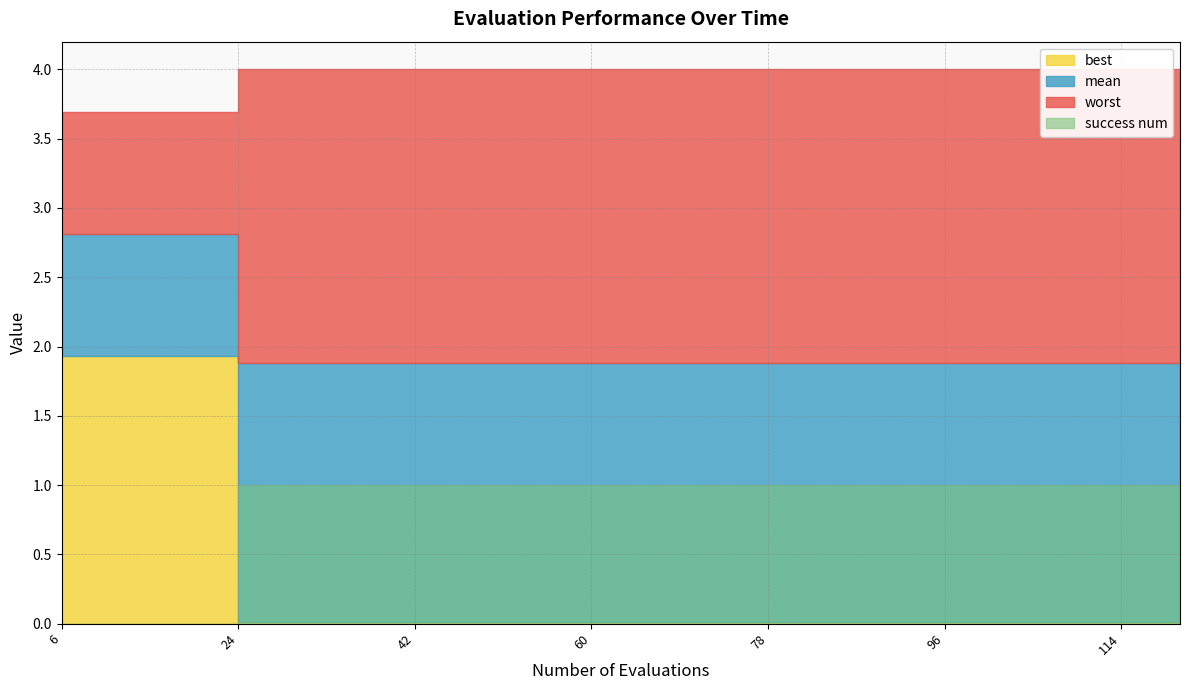

The mean series shows 1.3 at 120. True or false?

False